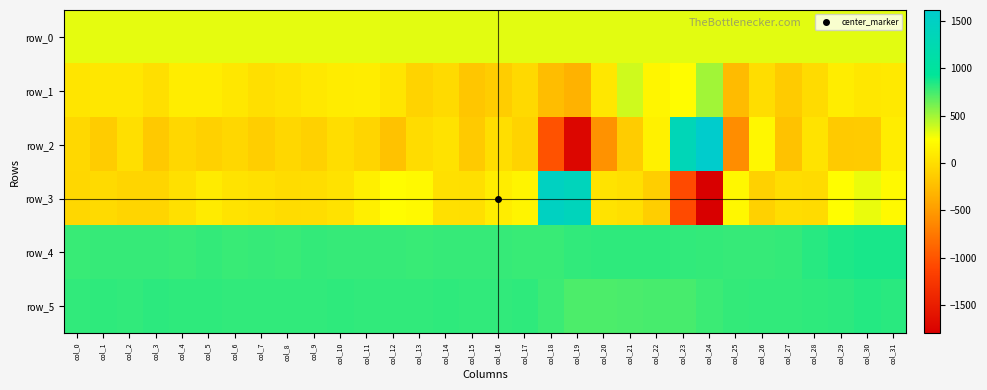

How many values in the row_0 series exceed 324?

21